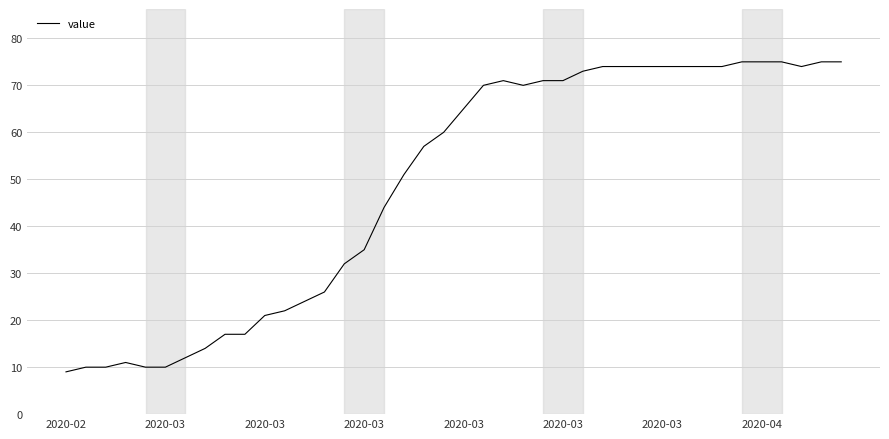

What is the minimum value shown in the chart?

9